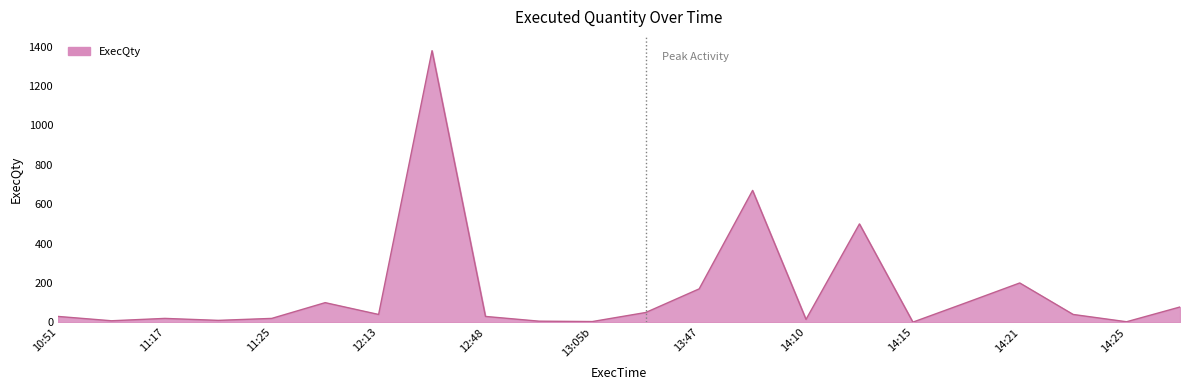

Is it true that the value at 13:47 is 48?

False